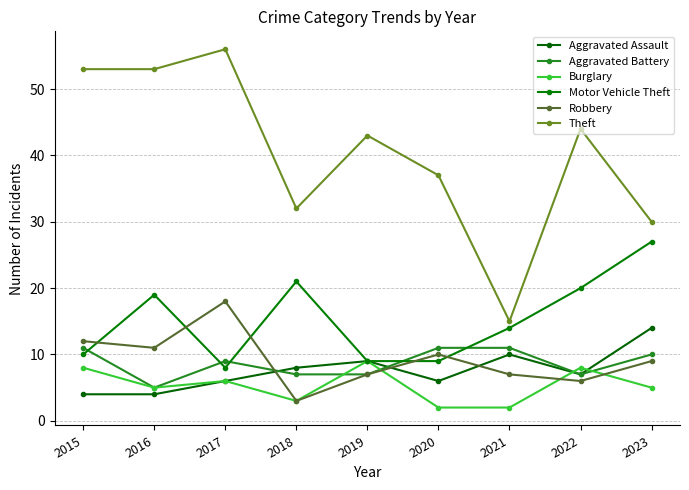

At which label is Burglary closest to 5?

2016